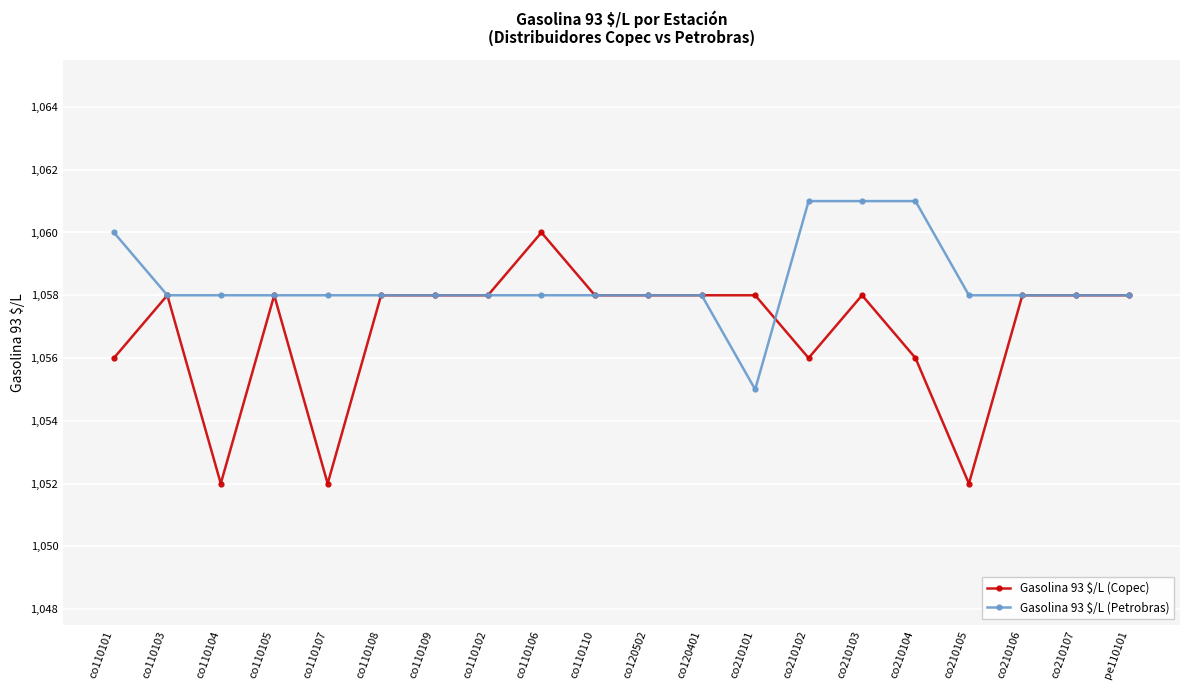

What is the greatest value displayed?

1061